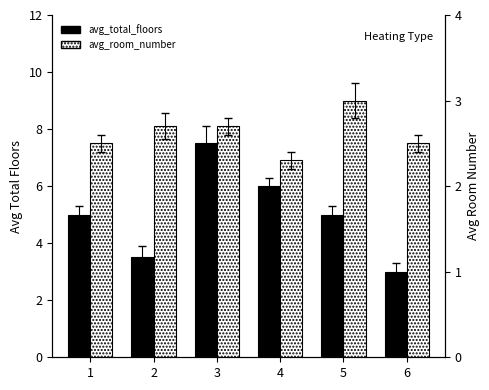

Does the chart contain any negative values?

No